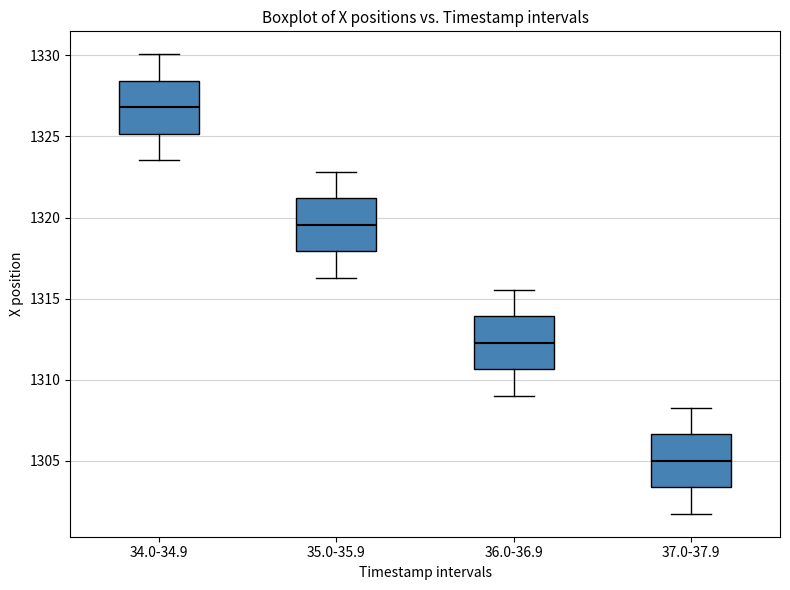

Reading left to right, transcribe this box plot: for each box, give where its median line is, the range the box spans, and where its two whiskers end, as read against the y-axis. The values are not printed on the chart, so give them approximately, as read against the axis.

34.0-34.9: median 1327.0, box 1325.0 to 1328.5, whiskers 1323.5 to 1330.0
35.0-35.9: median 1319.5, box 1318.0 to 1321.0, whiskers 1316.5 to 1323.0
36.0-36.9: median 1312.5, box 1310.5 to 1314.0, whiskers 1309.0 to 1315.5
37.0-37.9: median 1305.0, box 1303.5 to 1306.5, whiskers 1301.5 to 1308.5